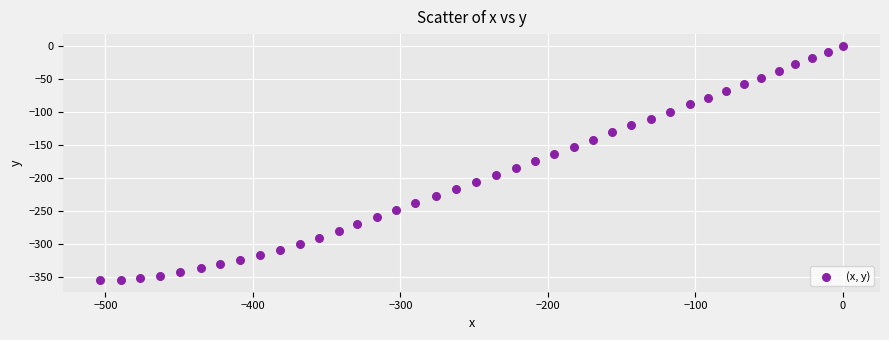

What is the range of X values (max minus min)?

503.6